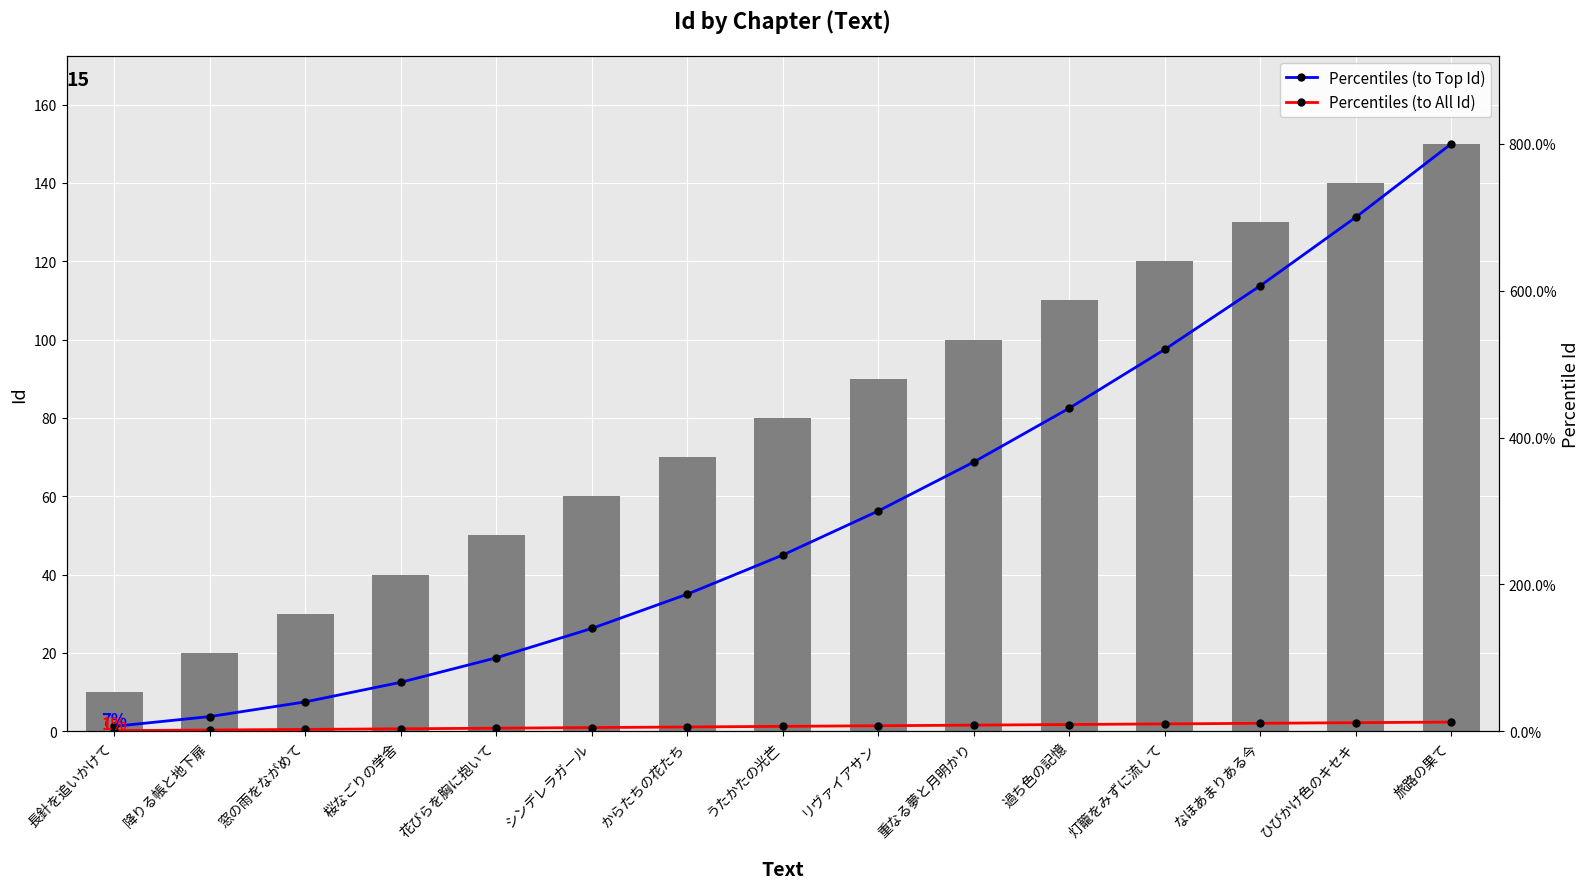

True or false: Id has a value of 130.0 at なほあまりある今.

True